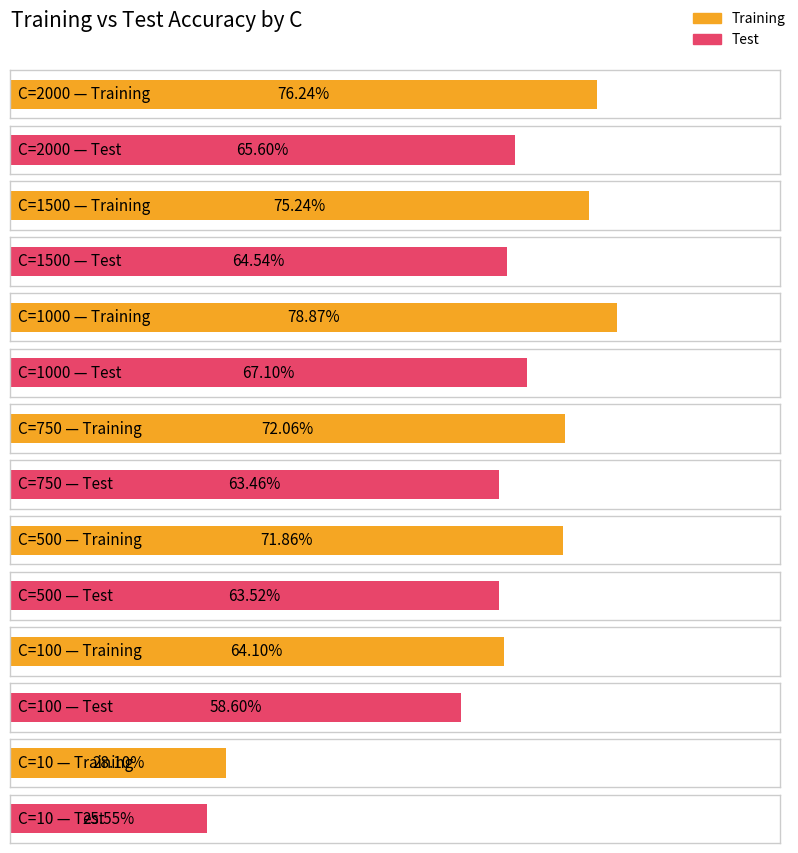

What is the value of the Test bar at the 6th from the left?

0.6